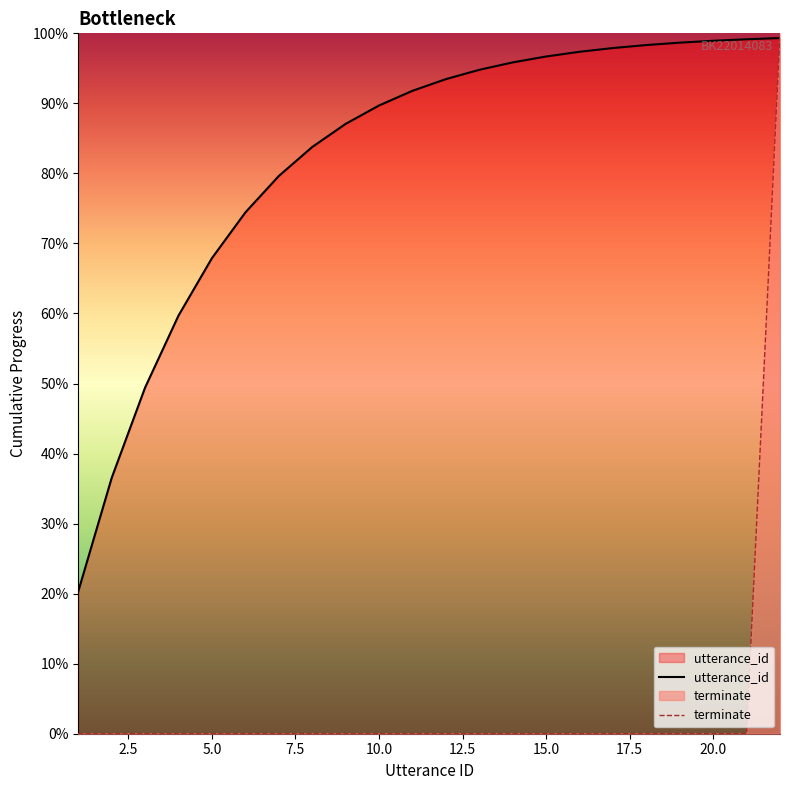

Count the number of data series in this chart.

2